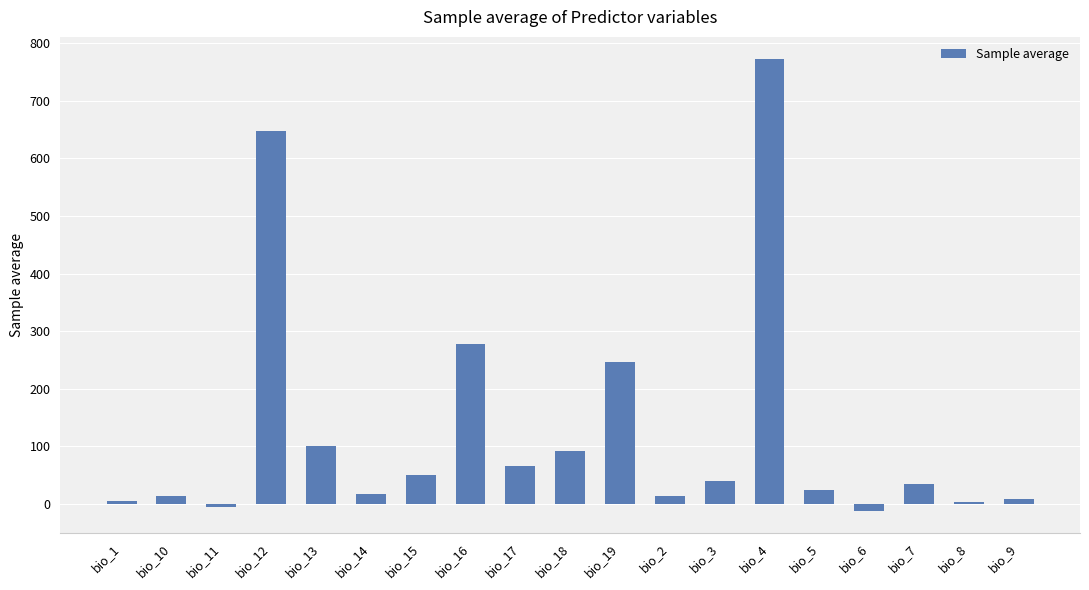

At which label is the value closest to 380?

bio_16